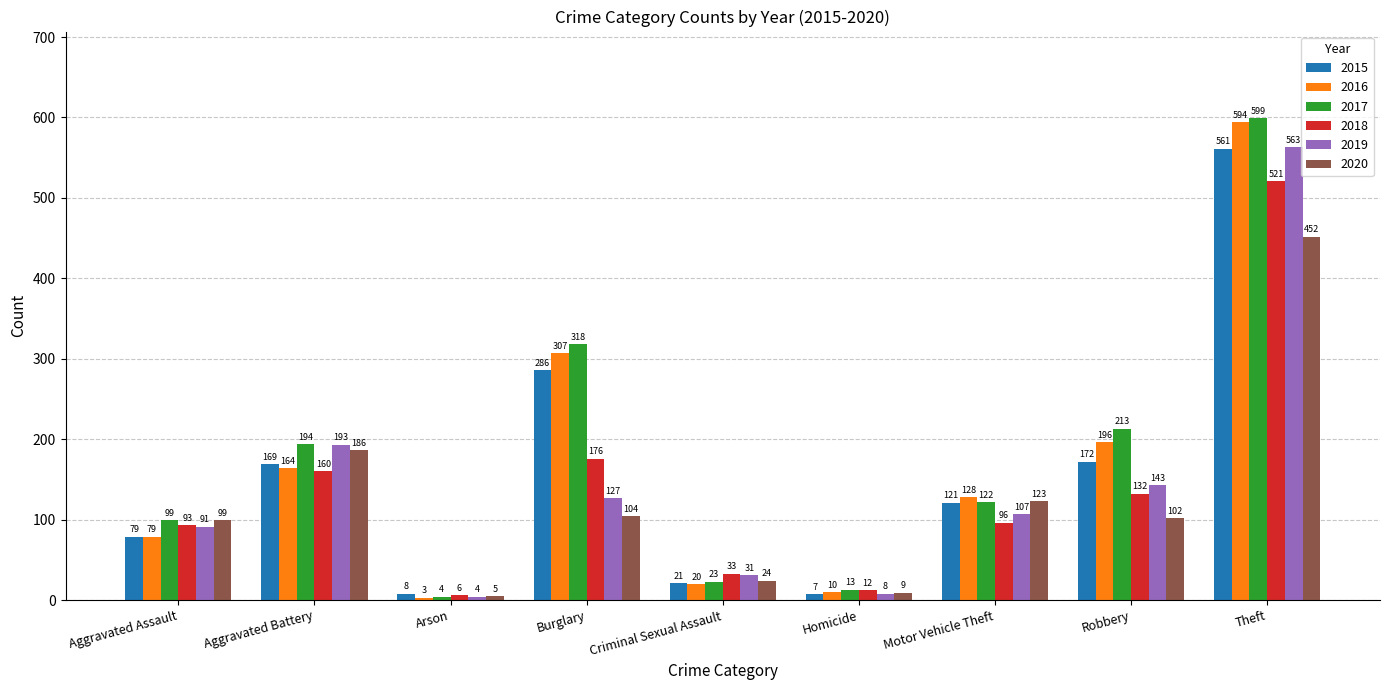

What is the sum of all 2016 values?

1501